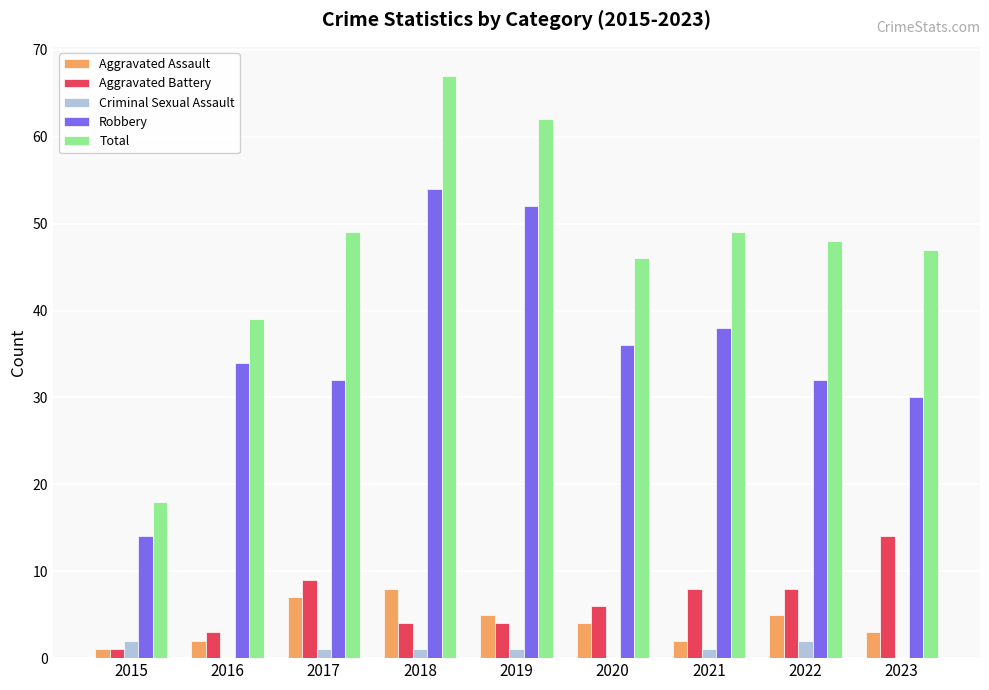

What is the highest value of the Robbery series?

54